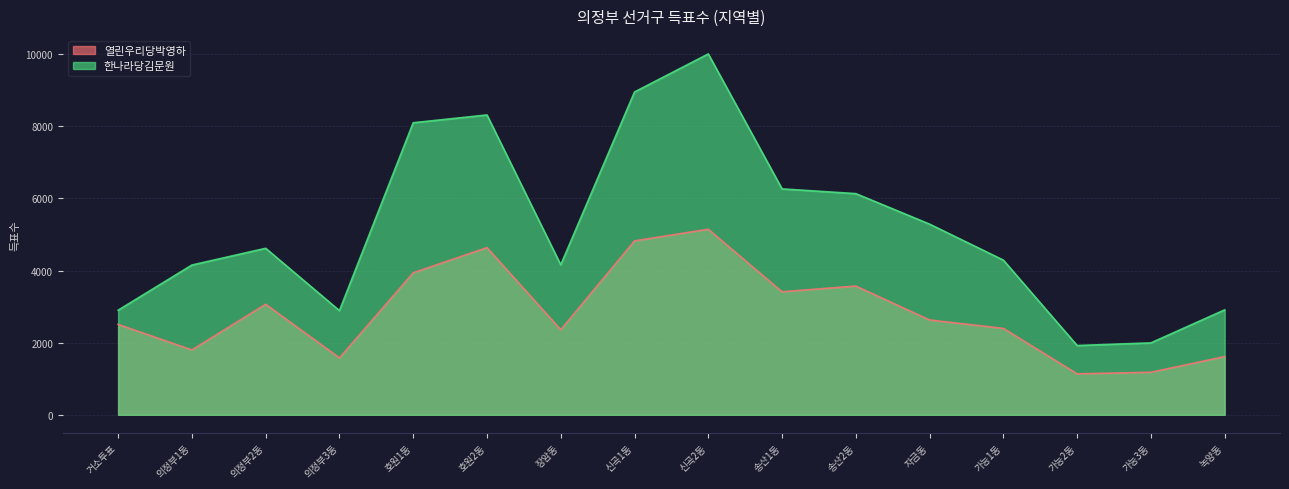

Which label corresponds to the largest value in the chart?

신곡2동